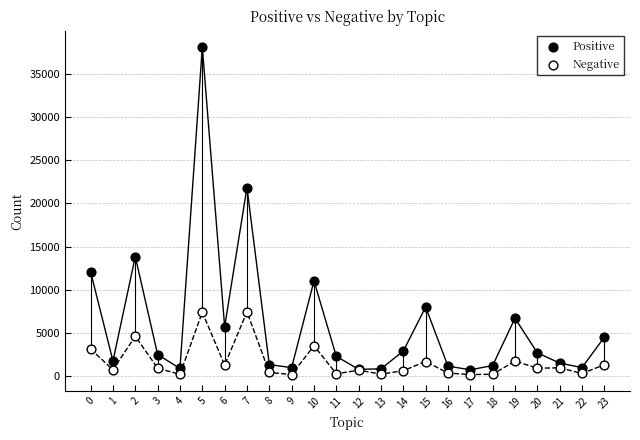

Which series reaches the maximum Y coordinate?

Positive